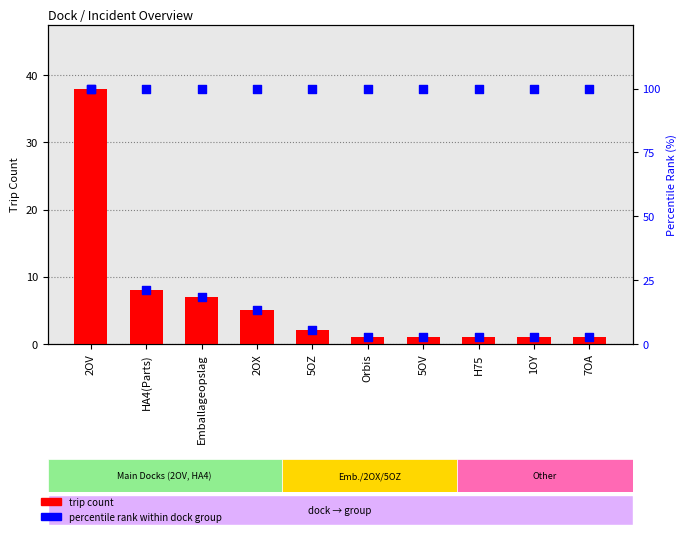

At which category is the sum across all series the highest?

2OV